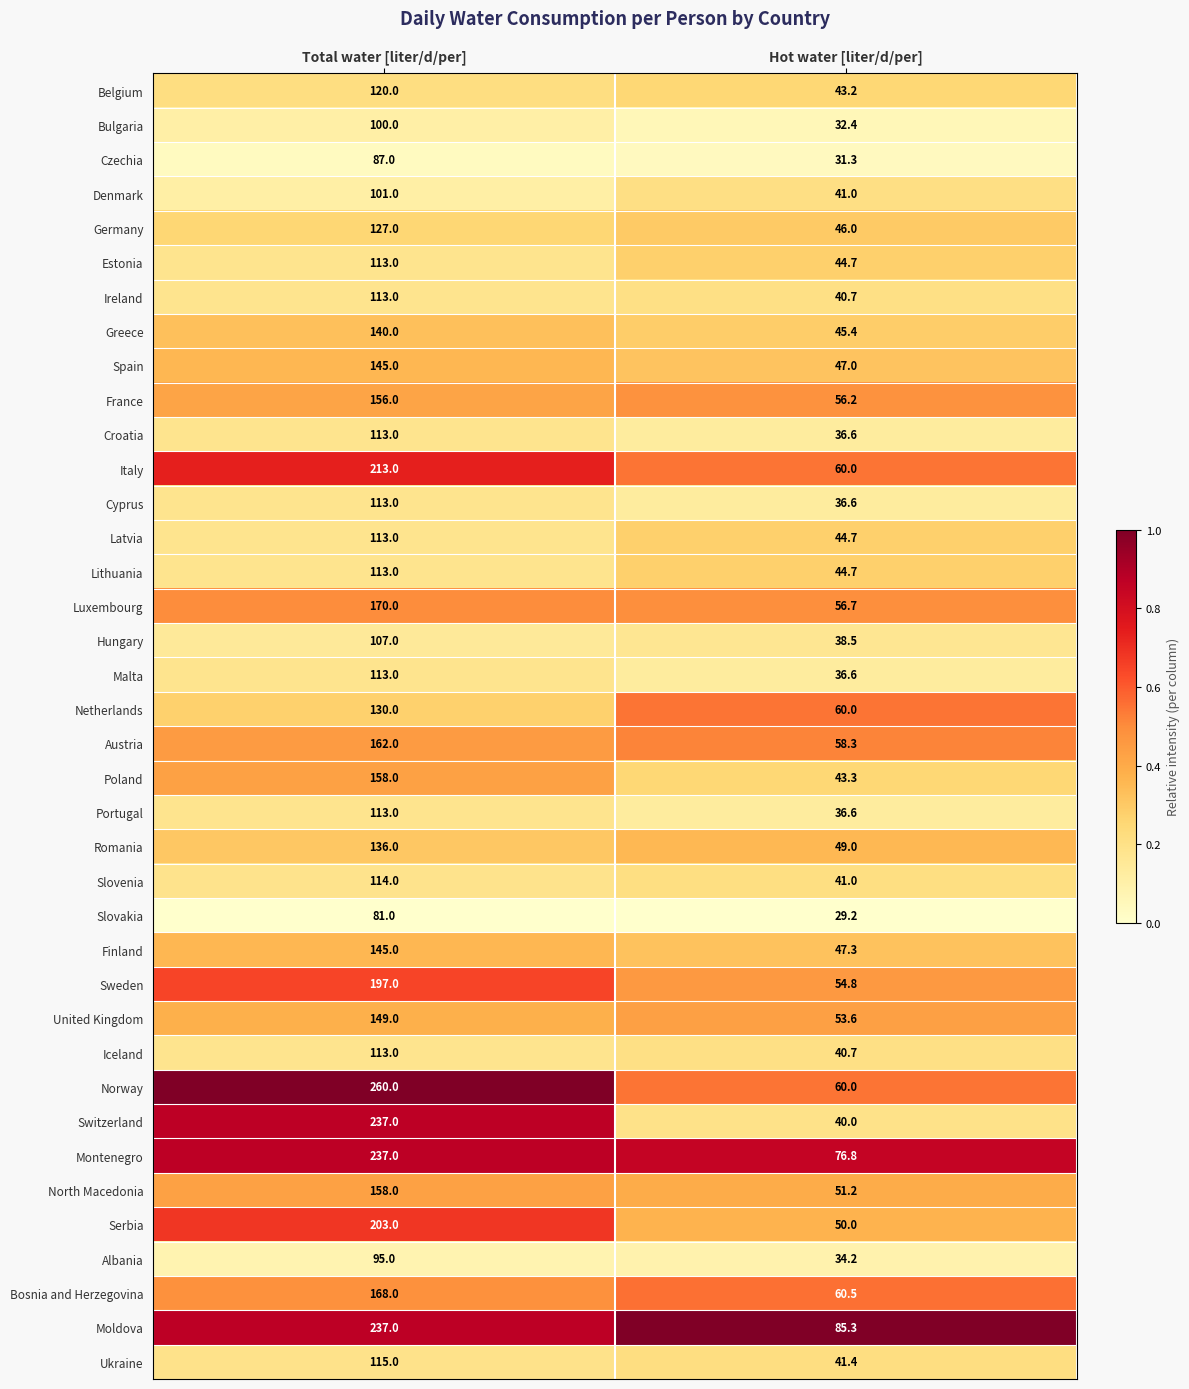

Which series changed the most between Total water [liter/d/per] and Hot water [liter/d/per]?

Norway